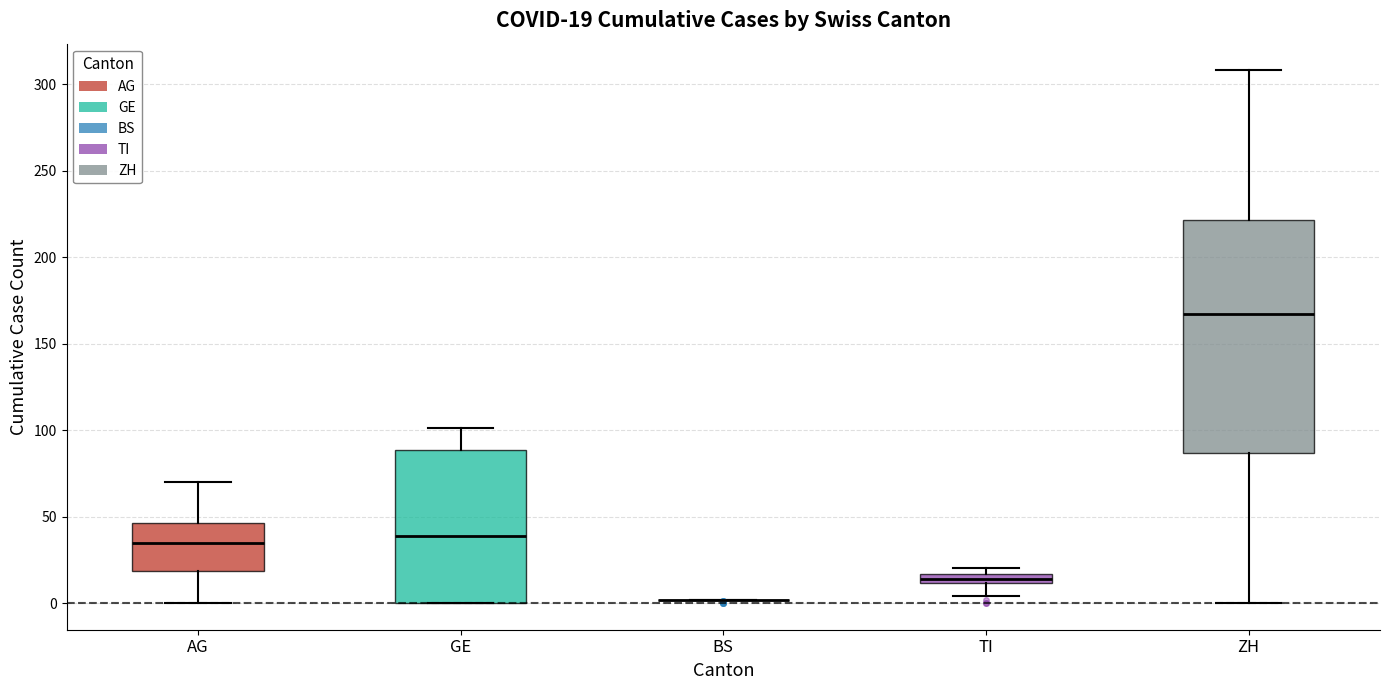

Which box is the tallest, from its lower edge to its upper edge?

ZH